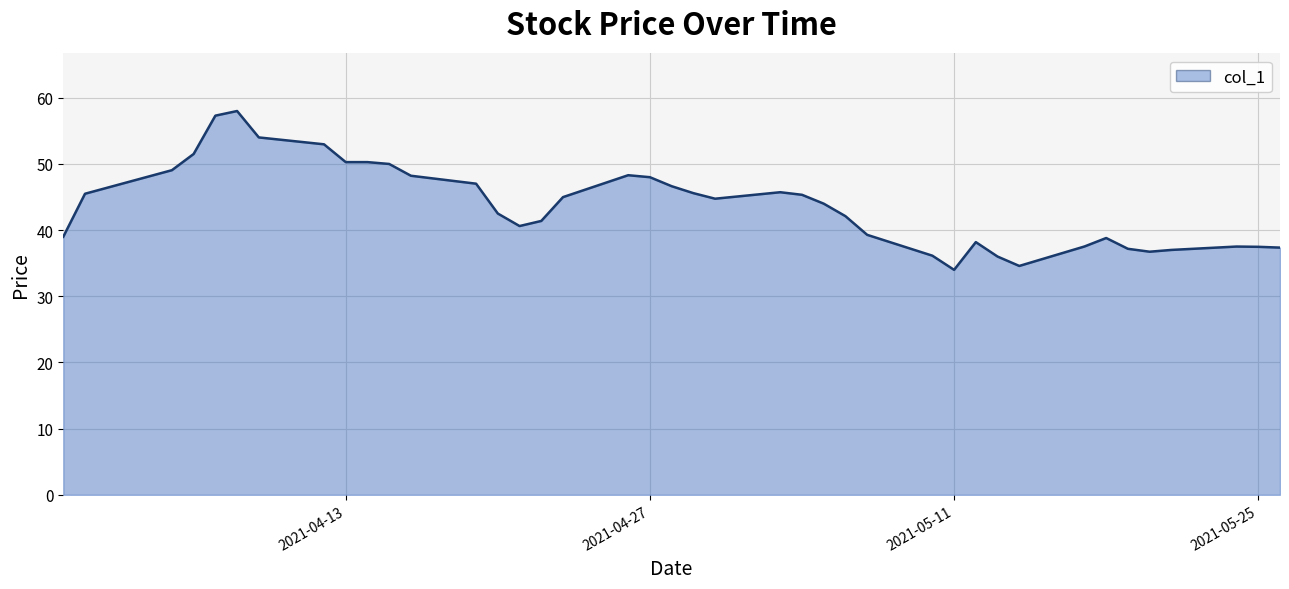

What is the smallest value displayed?

34.0